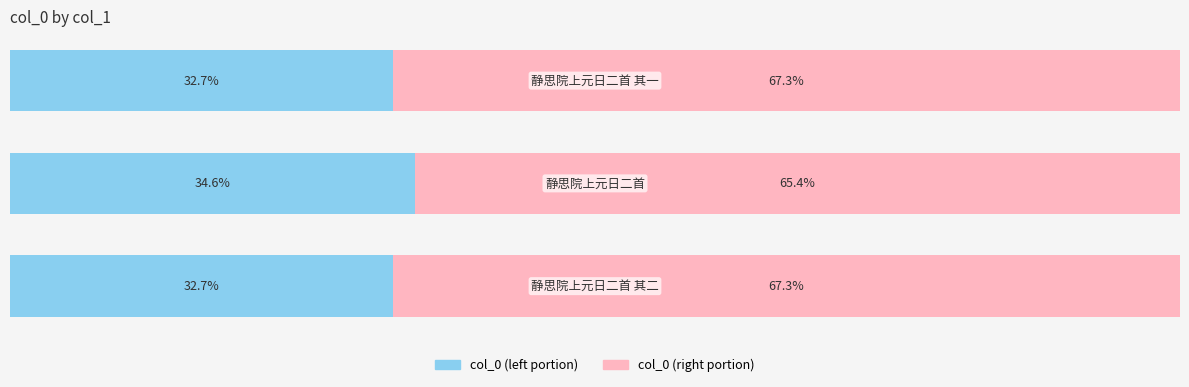

Reading left to right, list all the values displayed in this chart.

col_0 (left): 32.7	34.6	32.7
col_0 (right): 67.3	65.4	67.3